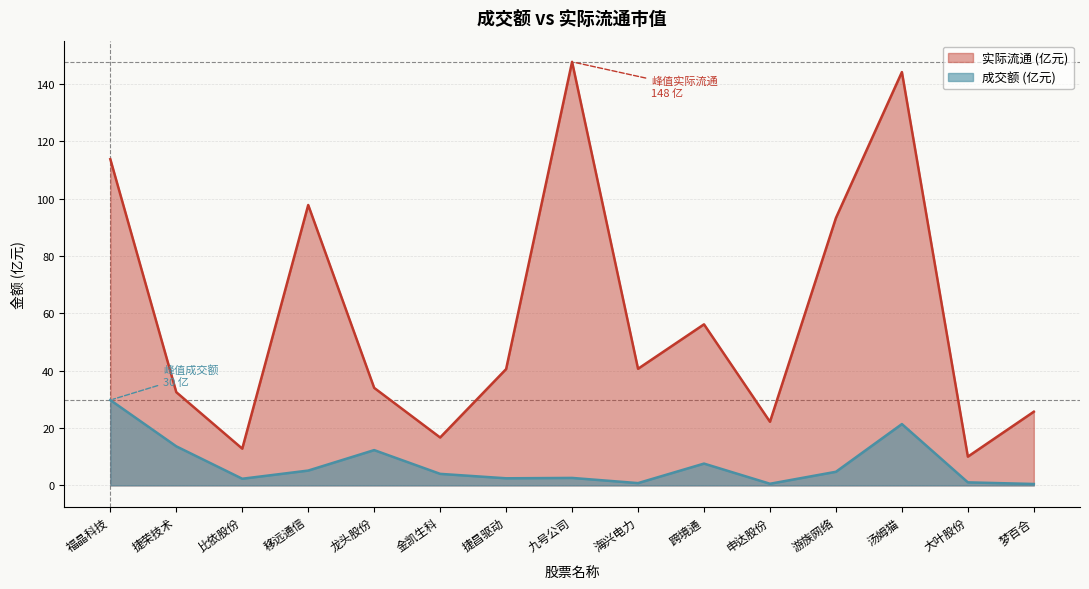

At which label does 成交额 reach its peak?

福晶科技